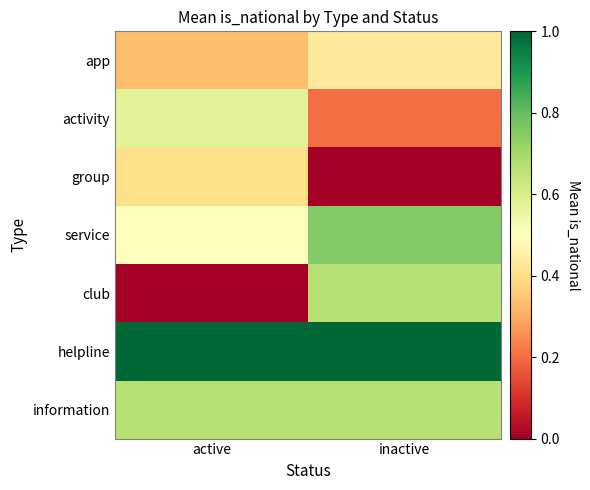

Rank the series by their maximum value, from highest to lowest.

helpline, service, club, information, activity, app, group